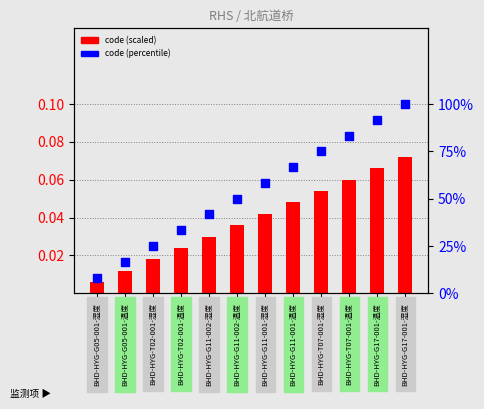

Is the value of code (percentile) at BHD-HYG-T02-001-湿度 greater than the value of code (scaled) at BHD-HYG-T07-001-湿度?

Yes